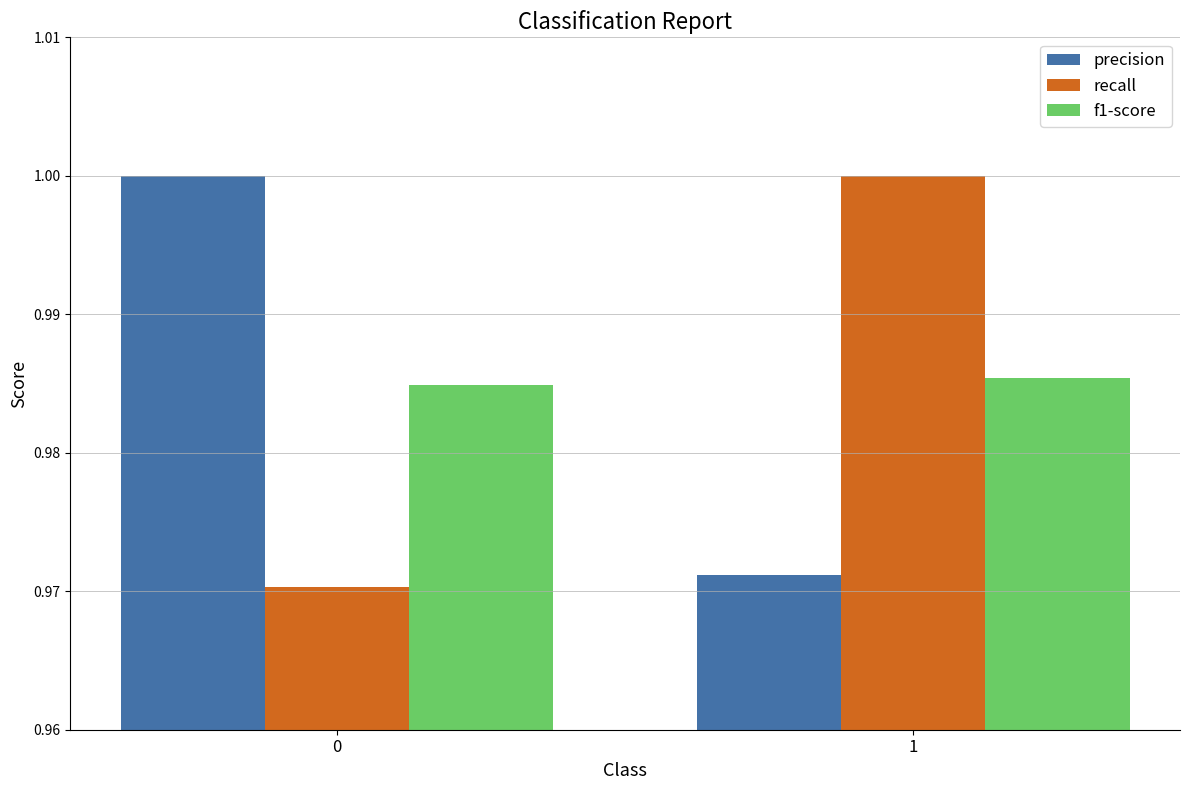

Which series changed the most between 0 and 1?

recall